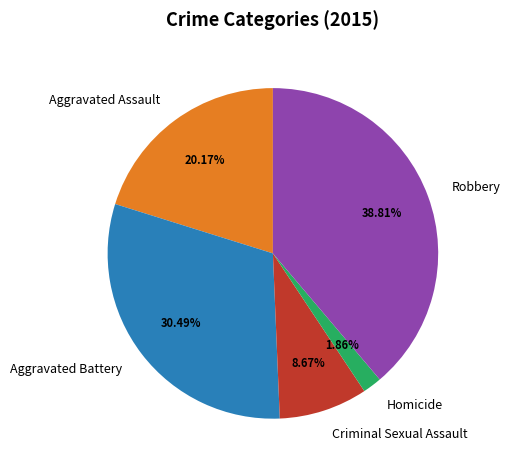

What is the smallest slice in the pie chart?

Homicide